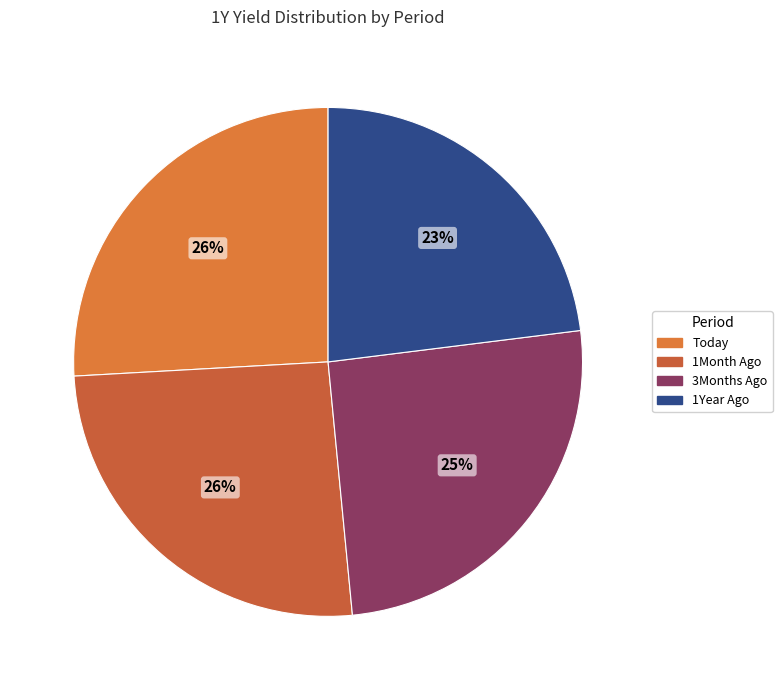

Is 1Year Ago the majority of the pie?

No